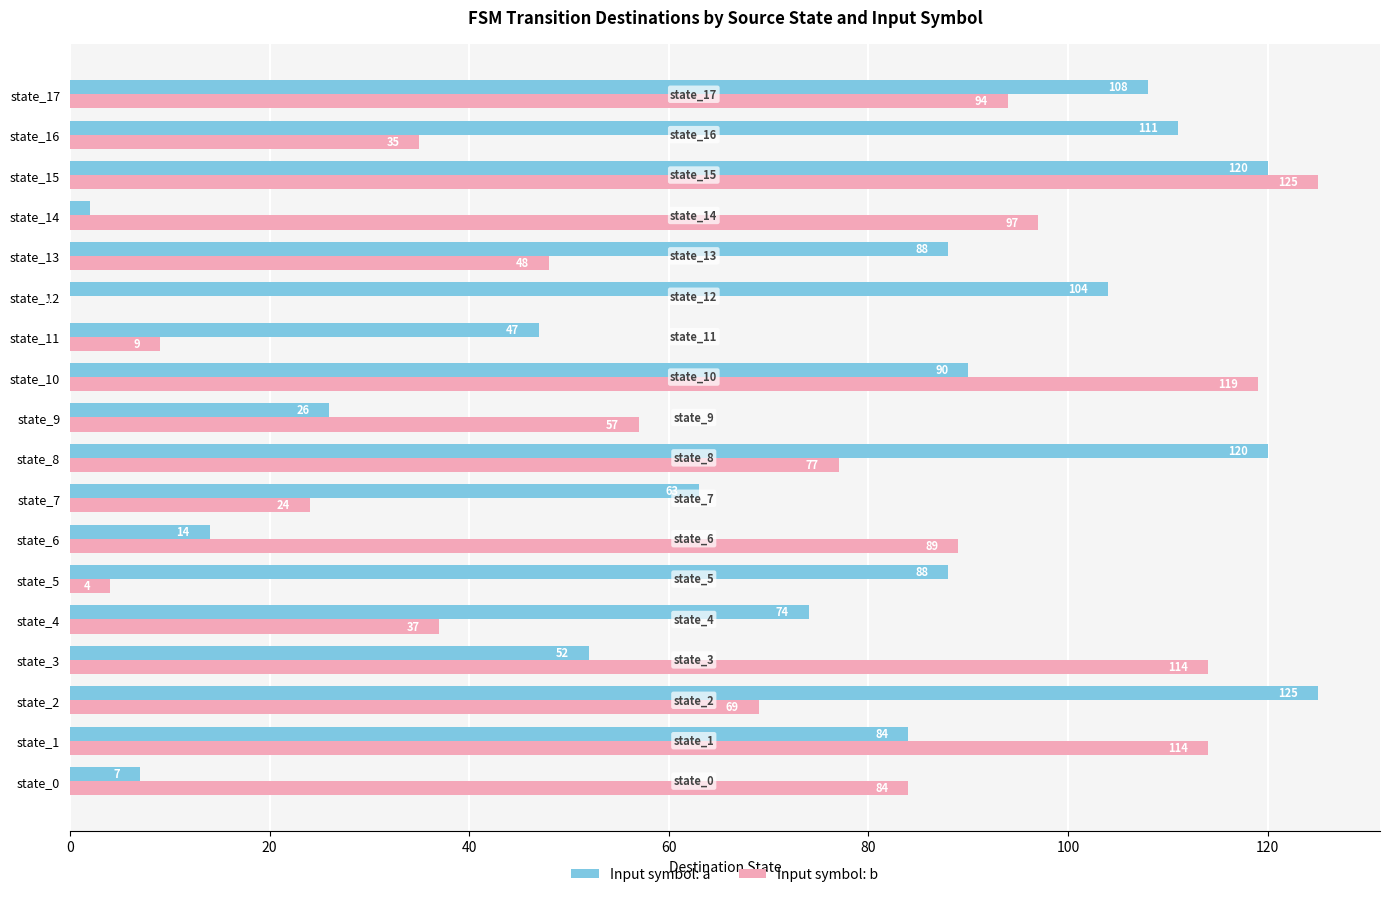

Which category has the highest value in the Input symbol: b series?

state_15